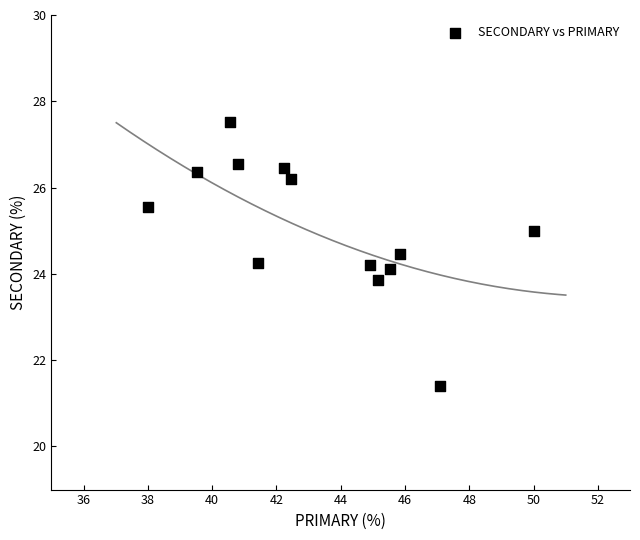

What is the range of X values (max minus min)?

12.0